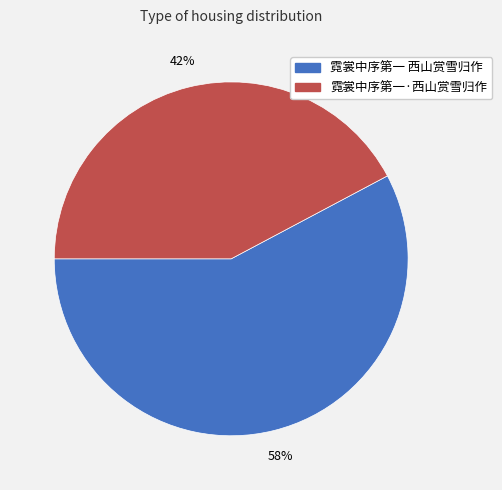

True or false: 霓裳中序第一 西山赏雪归作 accounts for 46% of the total.

False